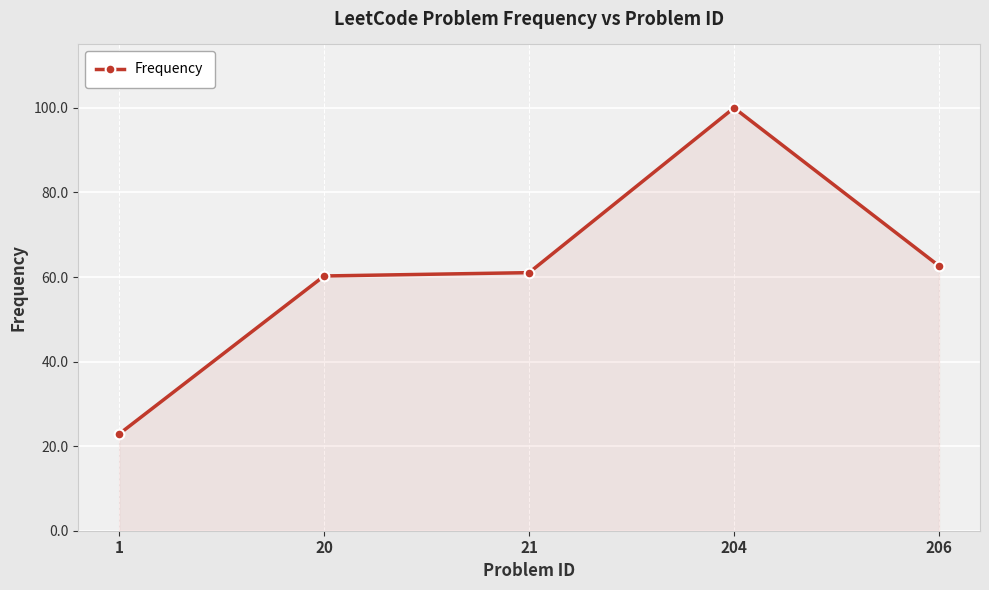

What is the value of the 3rd point from the left?

61.0